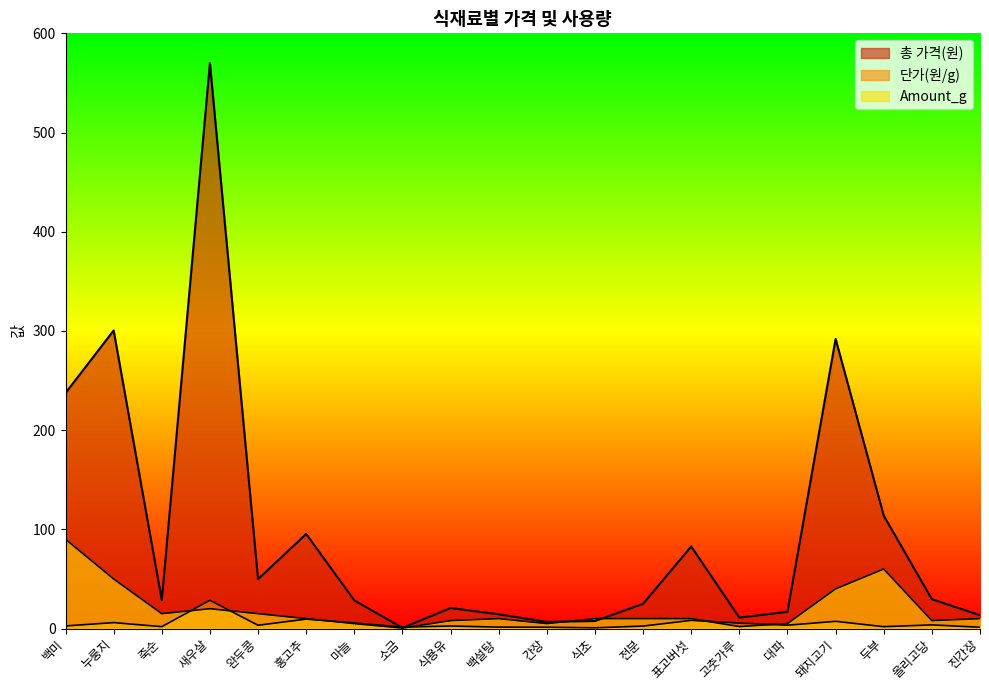

What is the lowest value of the 총 가격(원) series?

0.7